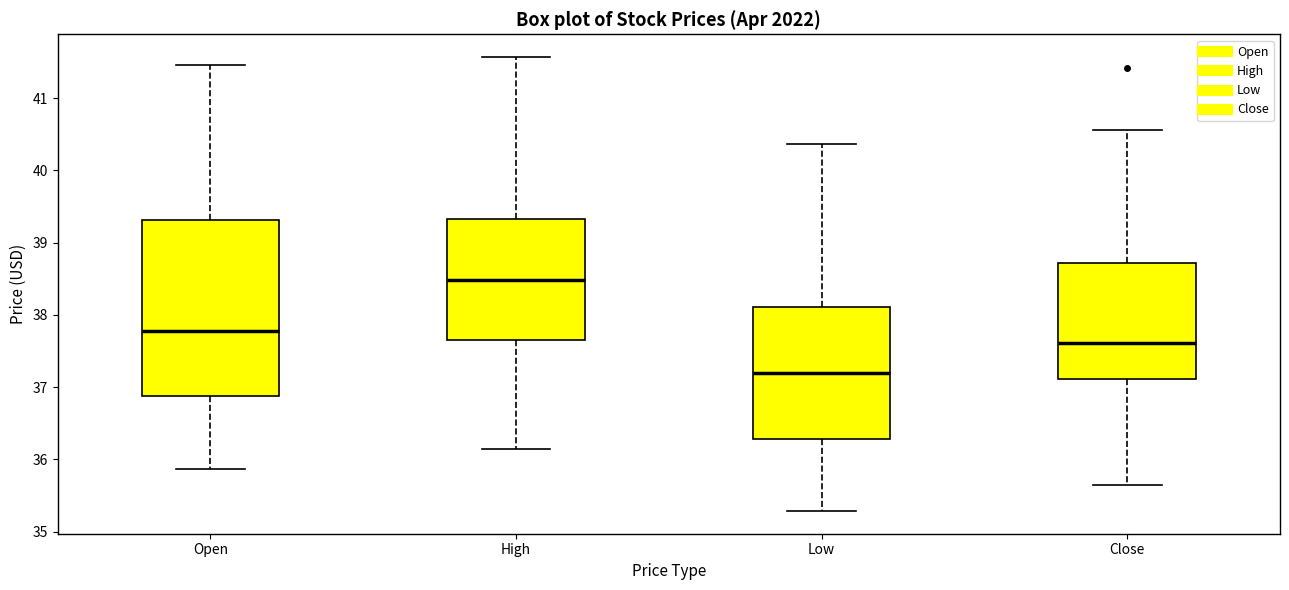

Reading left to right, transcribe this box plot: for each box, give where its median line is, the range the box spans, and where its two whiskers end, as read against the y-axis. The values are not printed on the chart, so give them approximately, as read against the axis.

Open: median 37.8, box 36.9 to 39.3, whiskers 35.9 to 41.5
High: median 38.5, box 37.7 to 39.3, whiskers 36.2 to 41.6
Low: median 37.2, box 36.3 to 38.1, whiskers 35.3 to 40.4
Close: median 37.6, box 37.1 to 38.7, whiskers 35.6 to 40.6